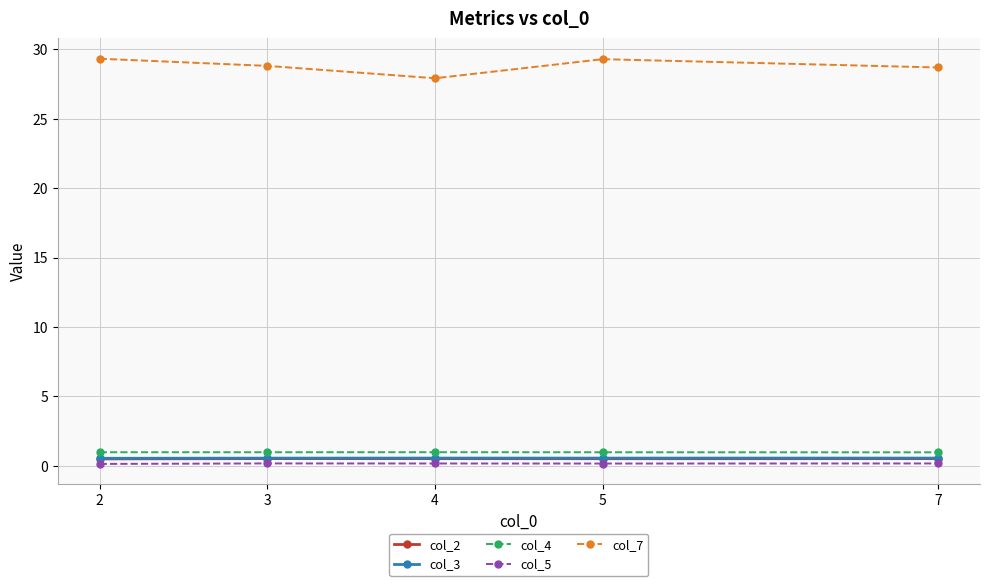

Is it true that col_3 equals 0.5 at 3?

True